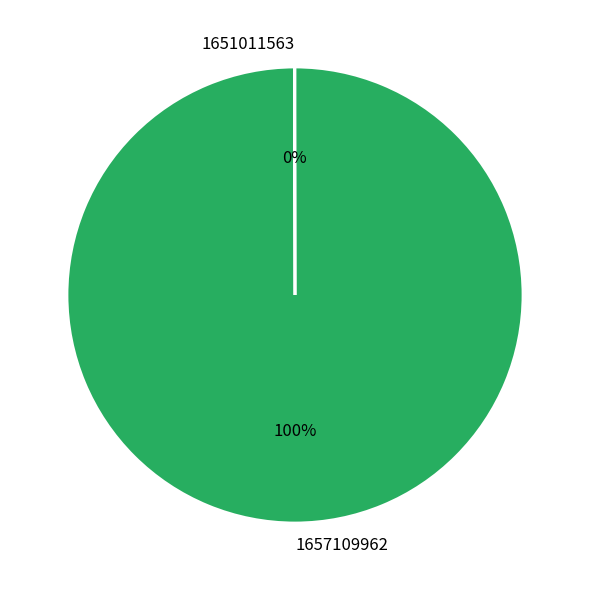

Which category accounts for the majority?

1657109962